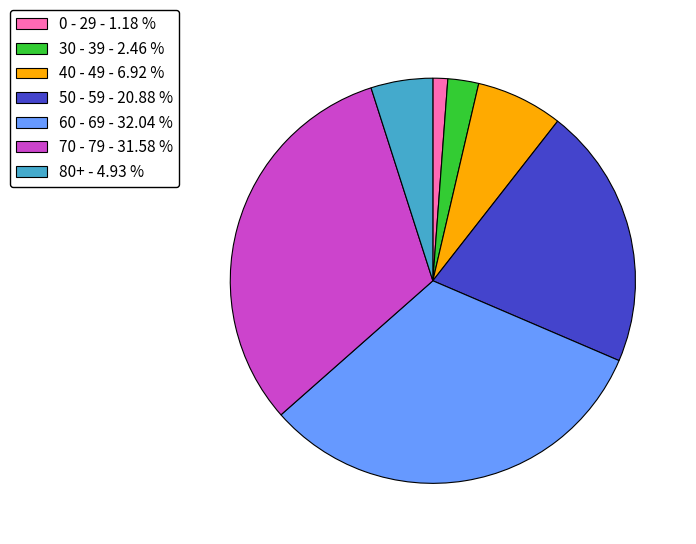

Between 0 - 29 - 1.18 % and 40 - 49 - 6.92 %, which is larger?

40 - 49 - 6.92 %